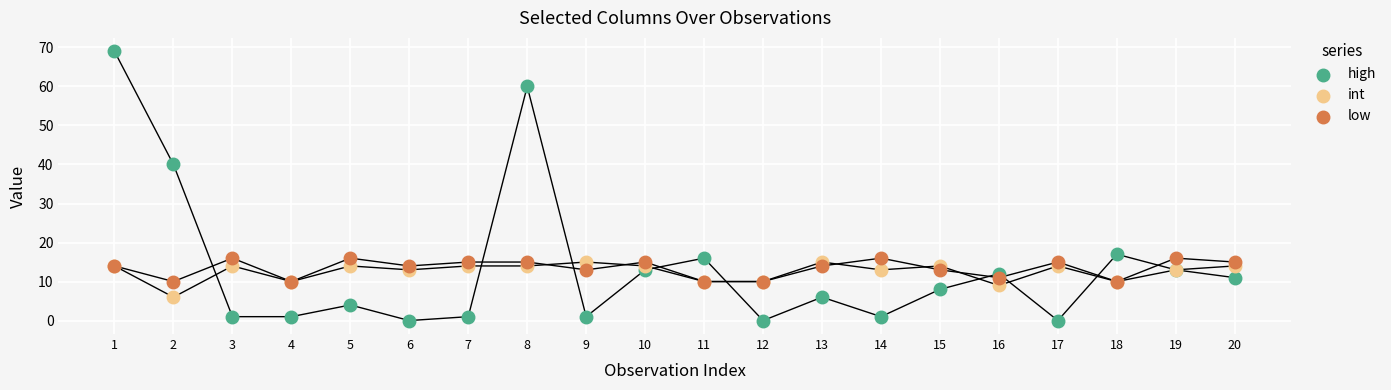

Across all series, what Y value is closest to 34?

40